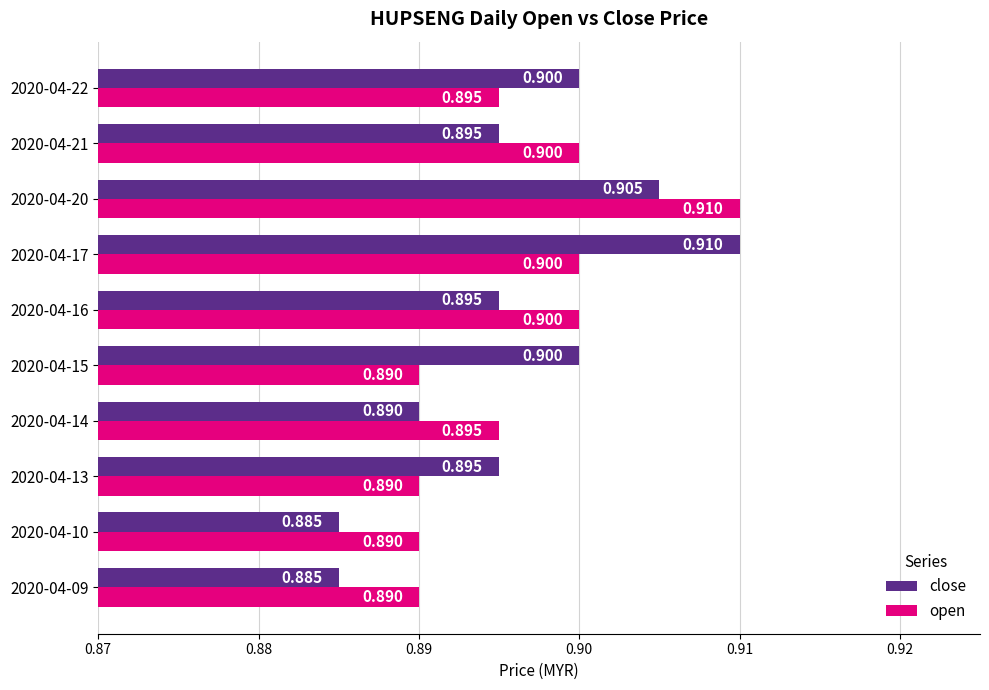

At how many categories does at least one series exceed 0?

10